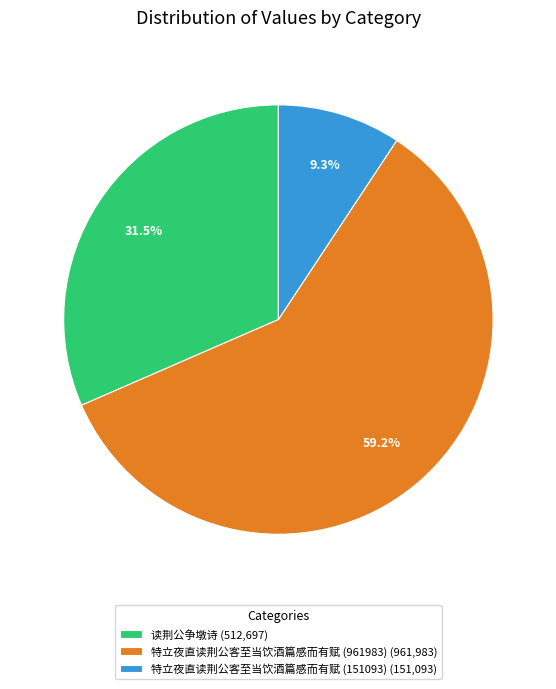

To the nearest percent, what percentage of the pie is 特立夜直读荆公客至当饮酒篇感而有赋 (151093)?

9%